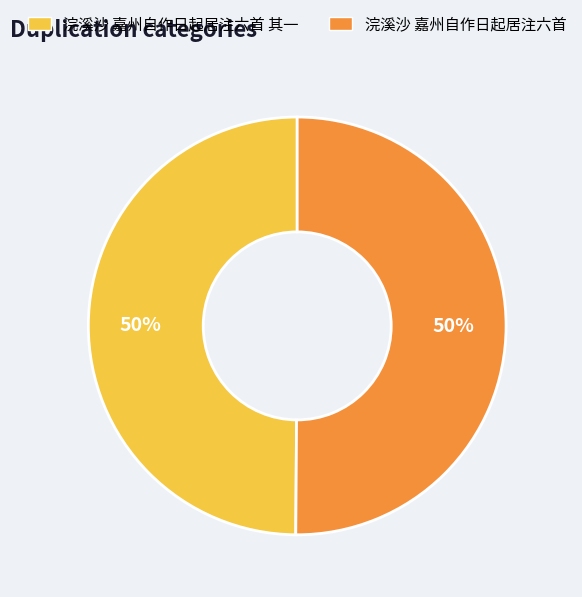

How many slices are in this pie chart?

2